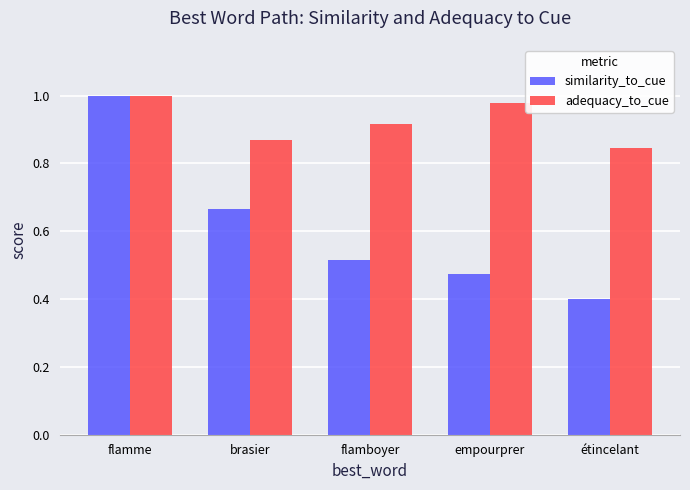

At which category is the sum across all series the highest?

flamme